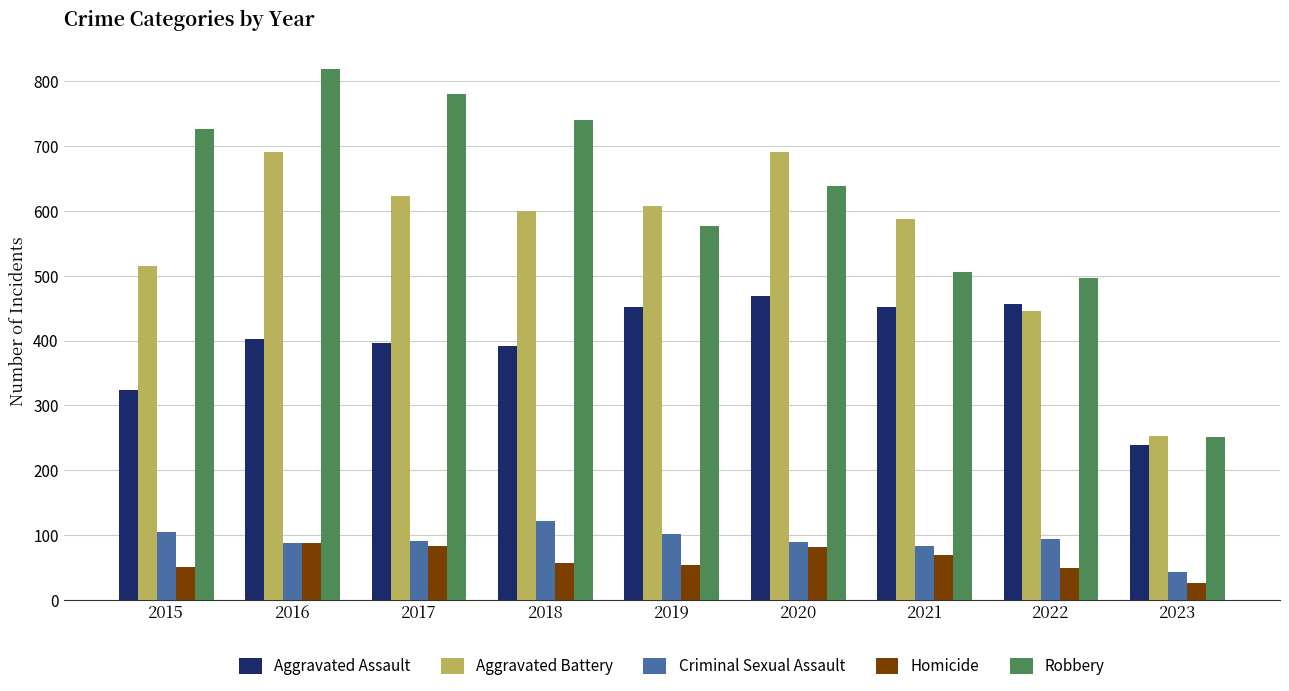

True or false: Aggravated Battery has a value of 600 at 2018.

True